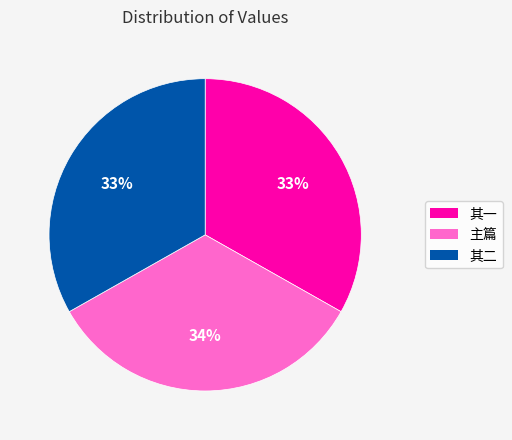

To the nearest percent, what is the average slice percentage?

33%